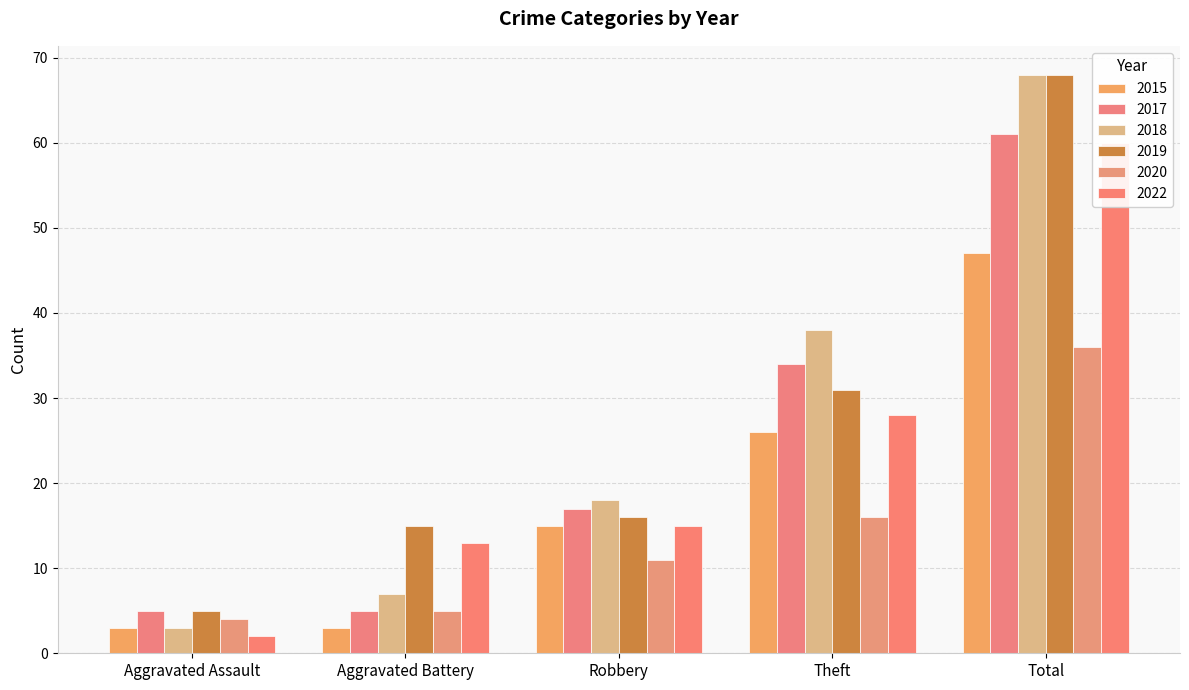

Which series has the largest total across all categories?

2019